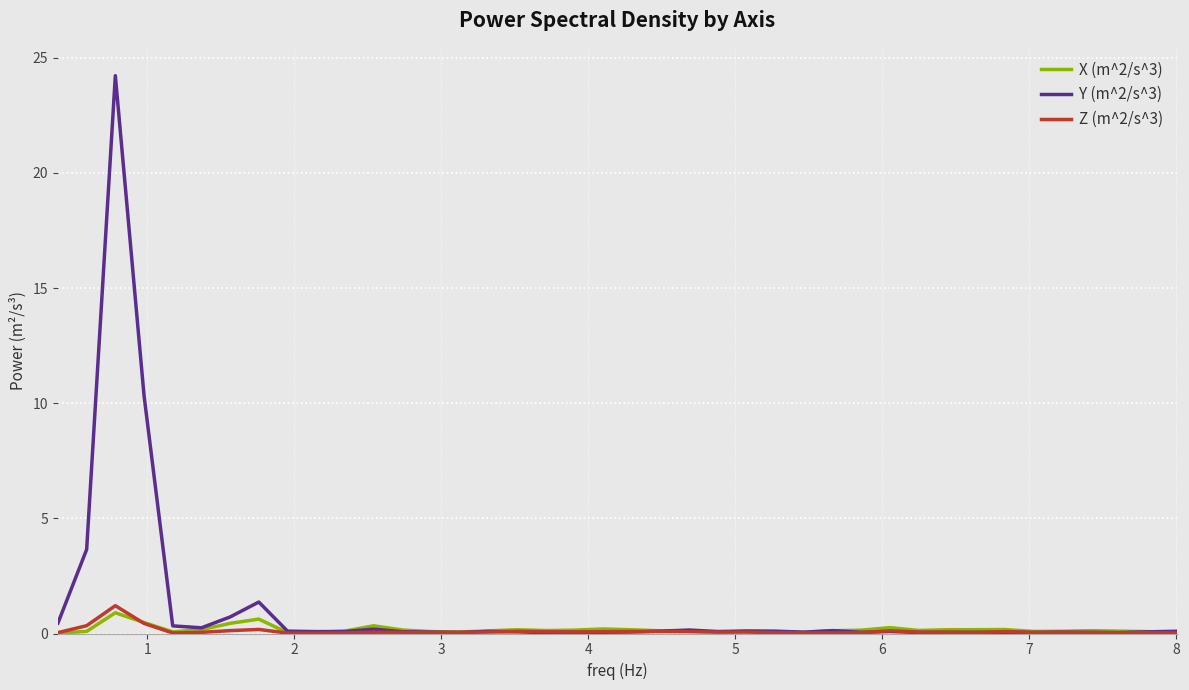

What is the average value of the Y (m^2/s^3) series?

1.1